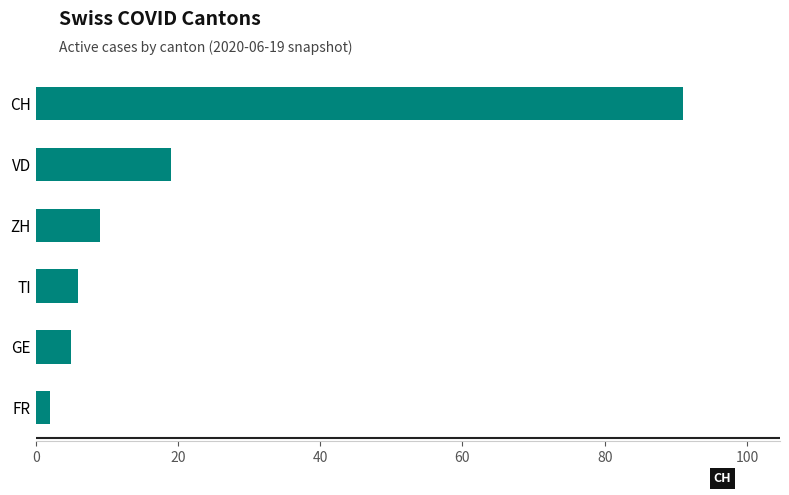

What is the difference between the maximum and minimum values?

89